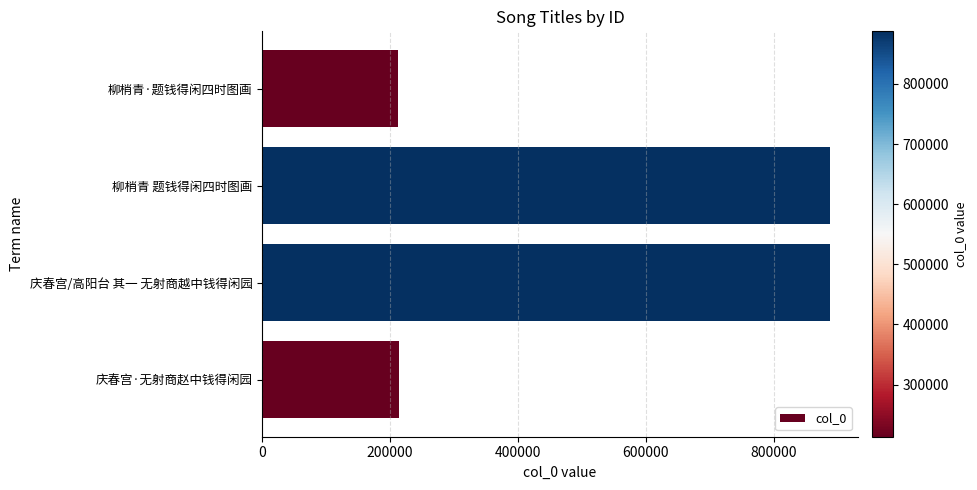

What is the difference between the maximum and second lowest values?

673925